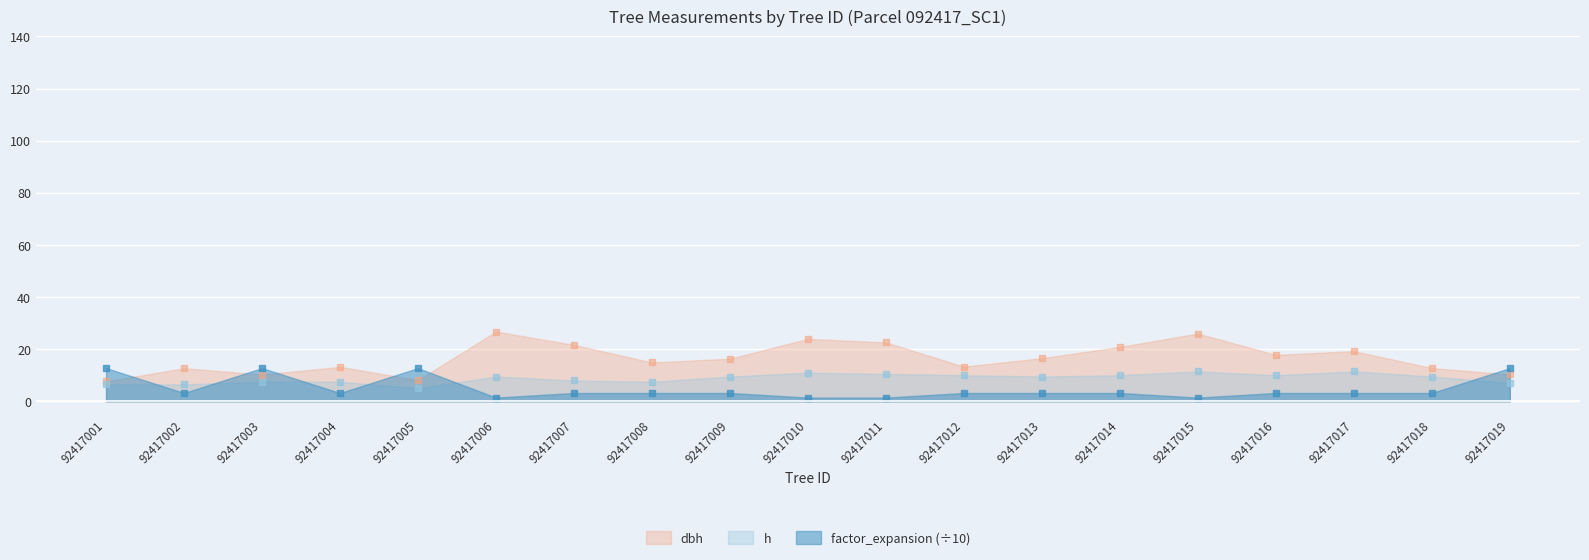

What is the average value of the factor_expansion series?

4.8